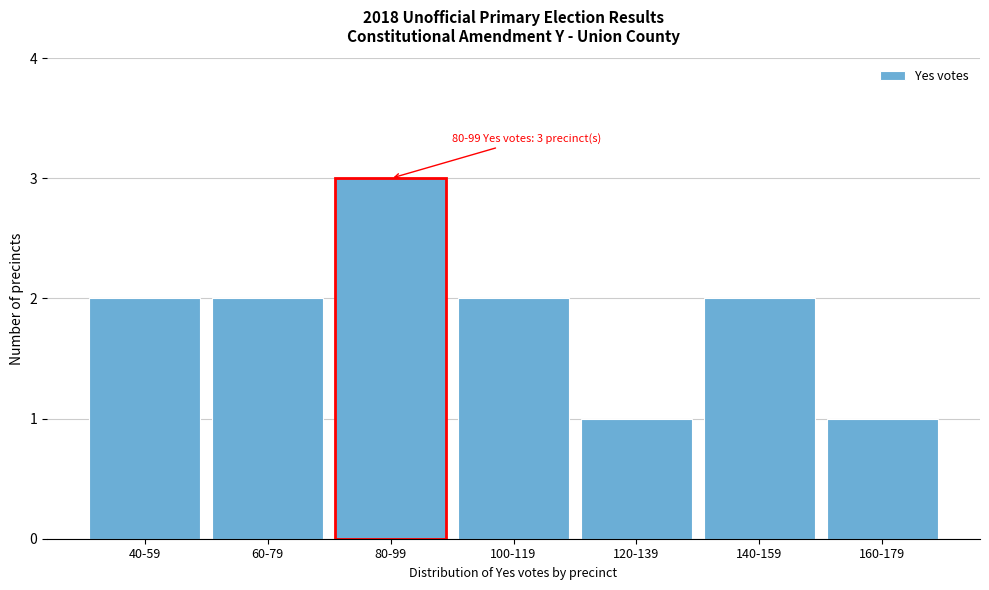

Reading right to left, extract all data points from this chart.

160-179=1	140-159=2	120-139=1	100-119=2	80-99=3	60-79=2	40-59=2